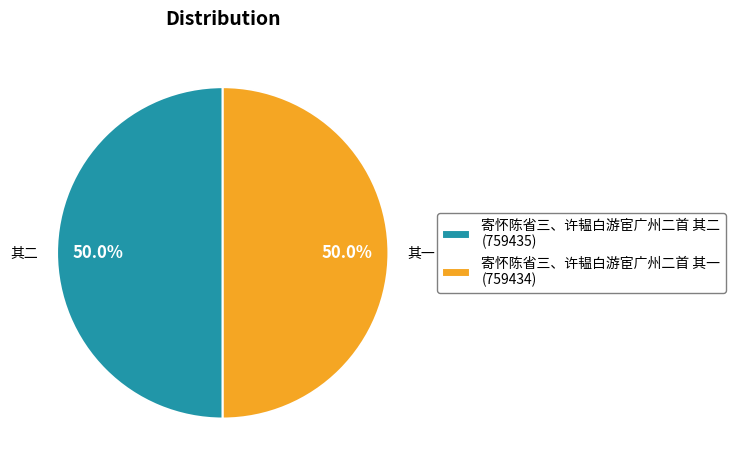

What is the ratio of the value at 寄怀陈省三、许韫白游宦广州二首 其二 (759435) to the value at 寄怀陈省三、许韫白游宦广州二首 其一 (759434)?

1.0